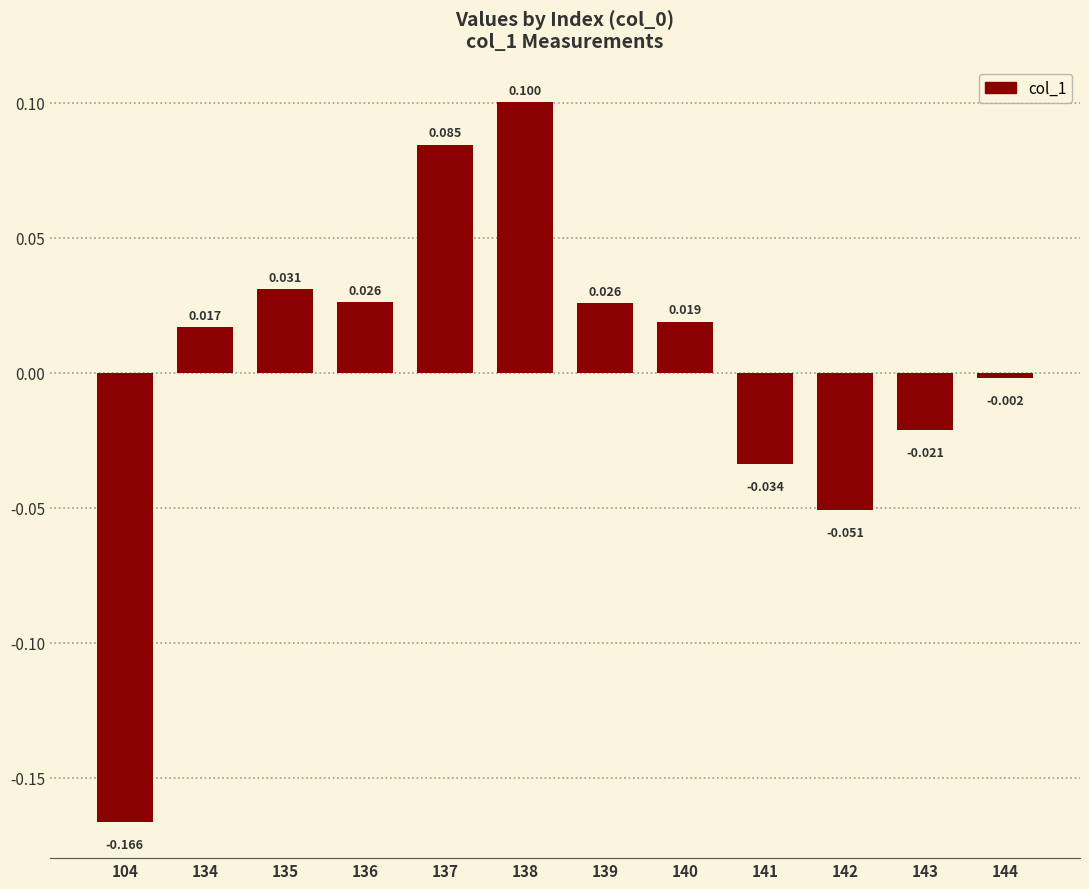

Count the number of data series in this chart.

1